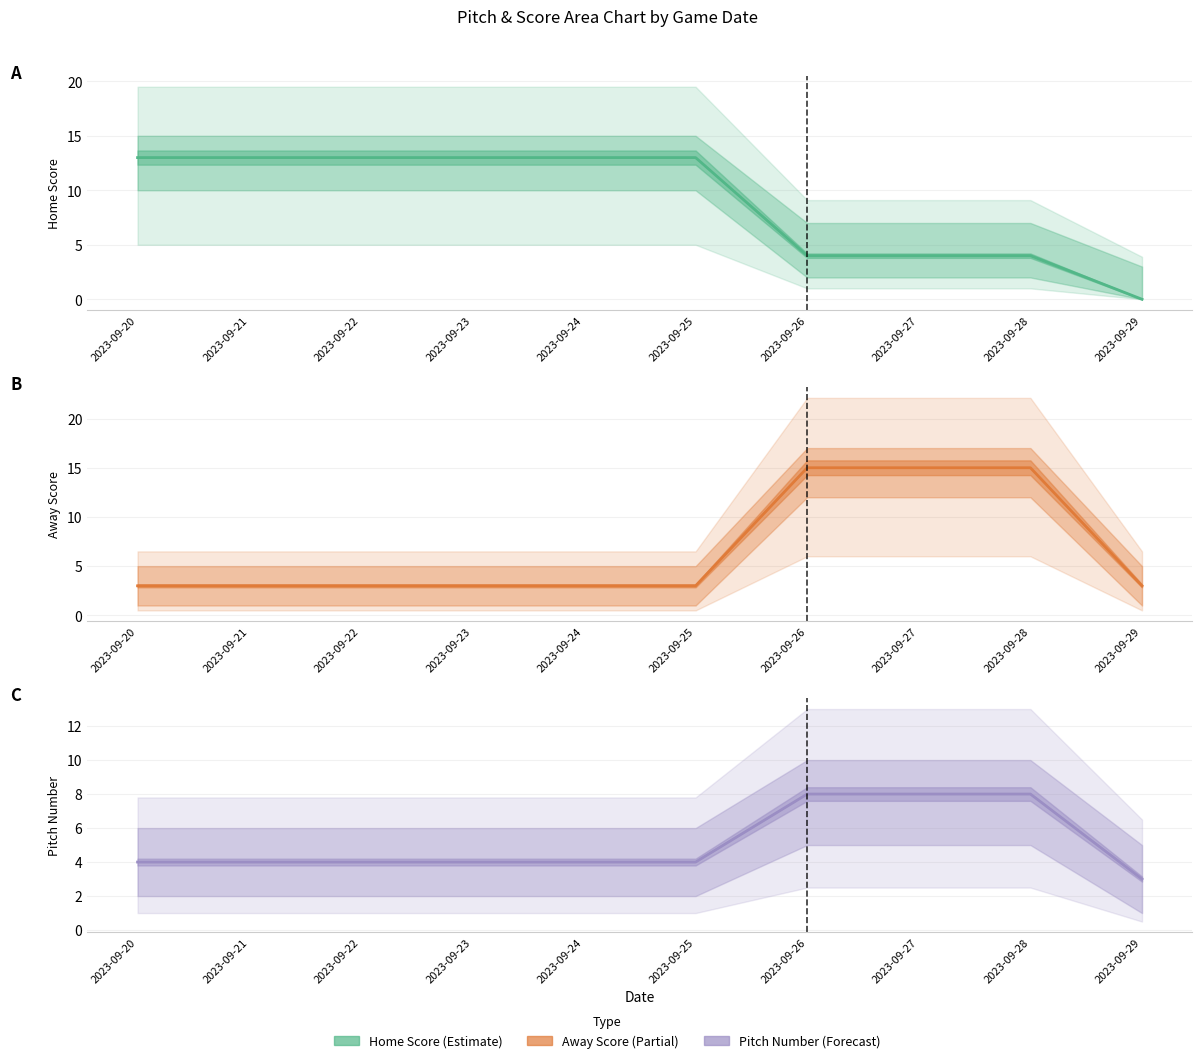

Which category has the lowest value across all series?

2023-09-29